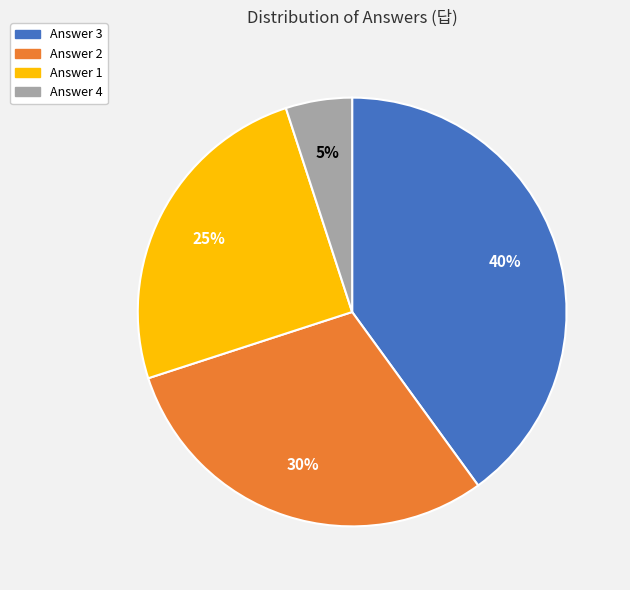

Combined, do Answer 4 and Answer 2 account for over 50%?

No